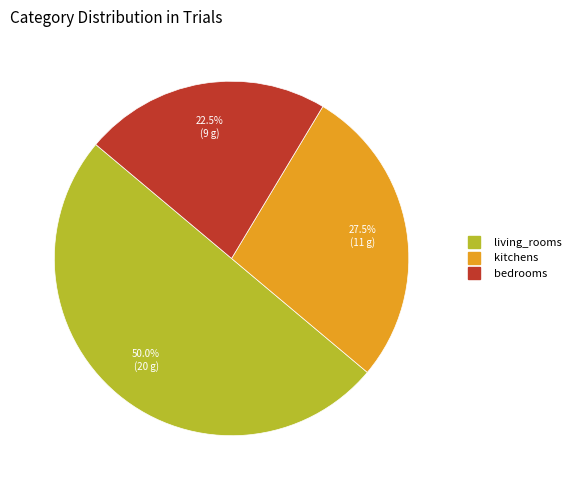

Which category has the smallest portion of the pie?

bedrooms